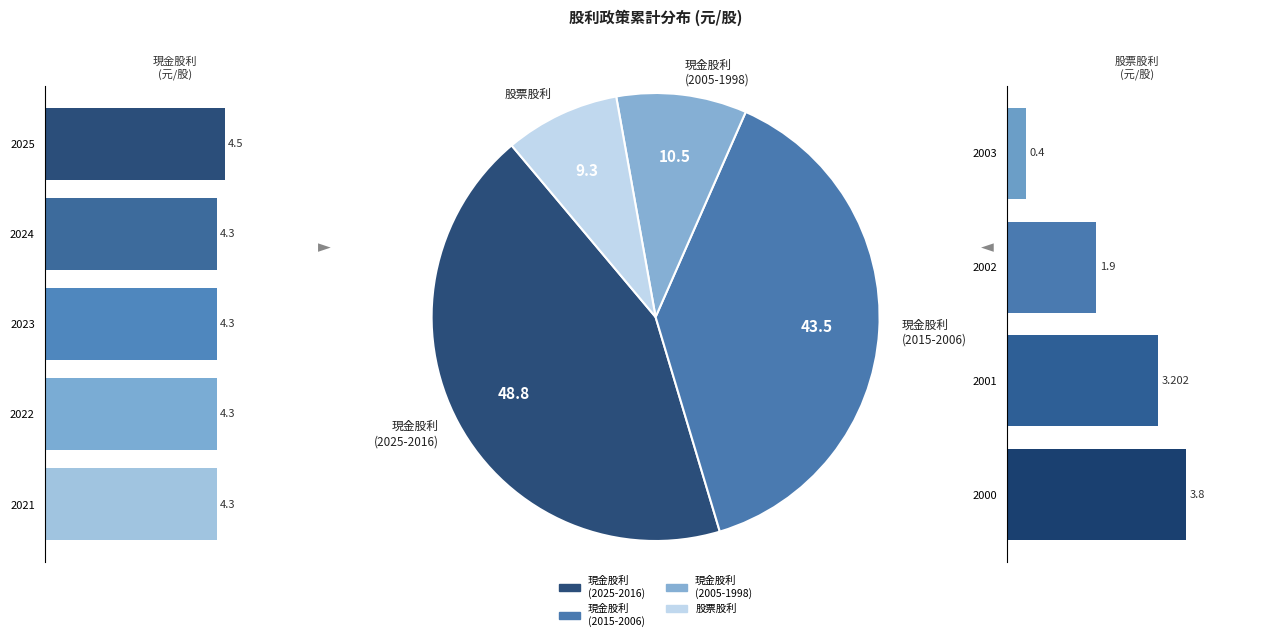

Rank the series by their maximum value, from highest to lowest.

現金股利, 股票股利